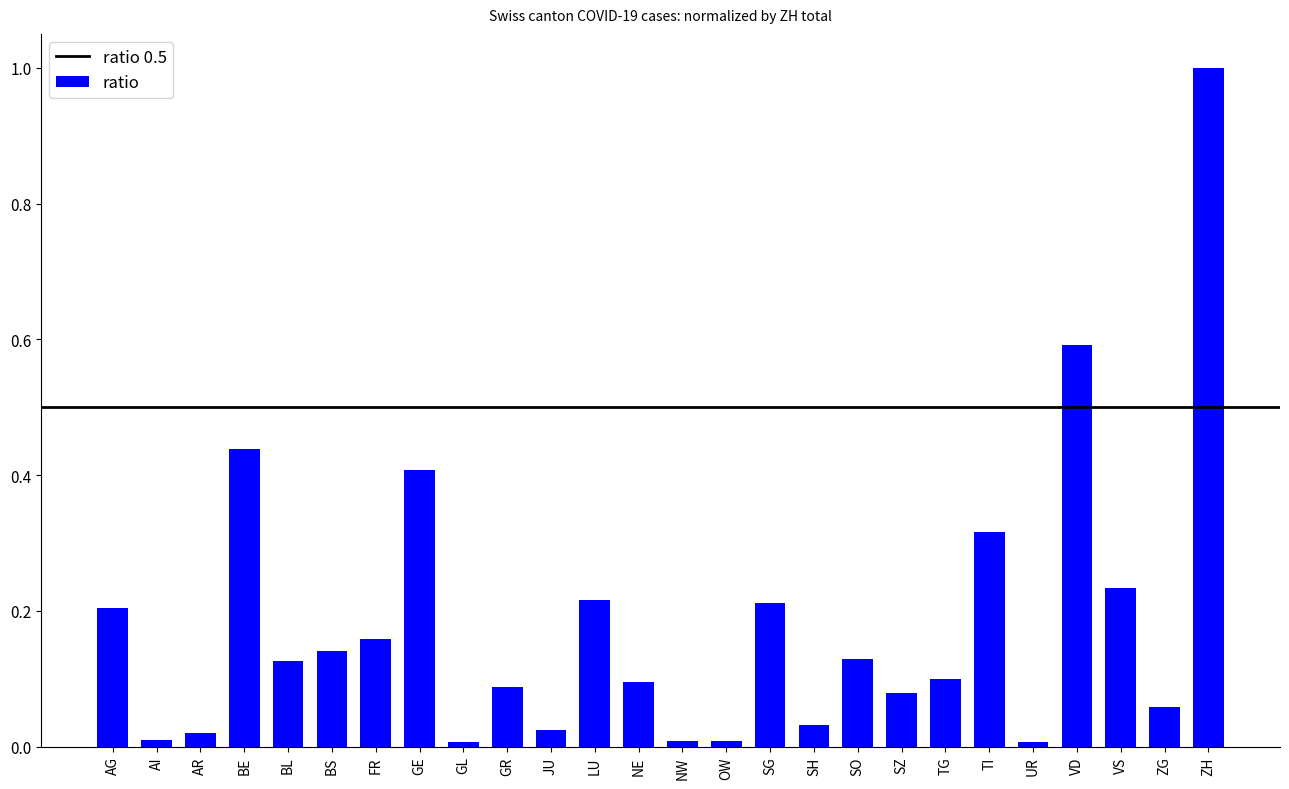

How many bars are there in total?

26